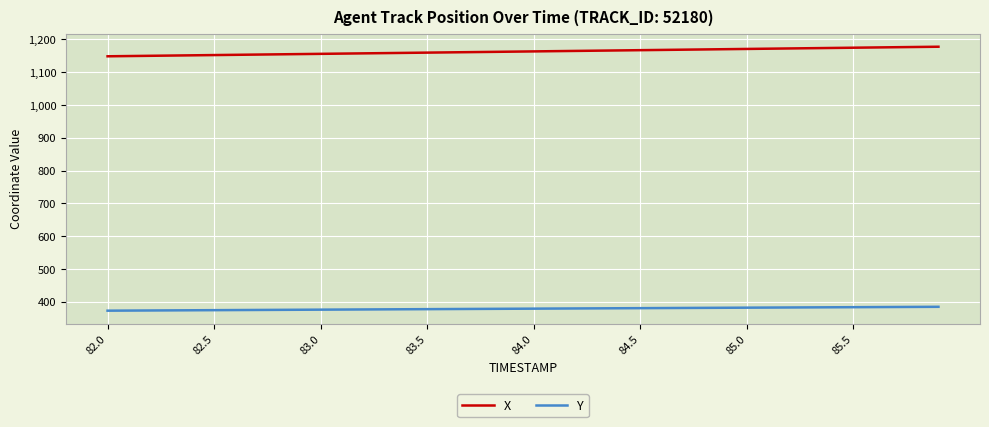

Does the chart have visible grid lines?

Yes